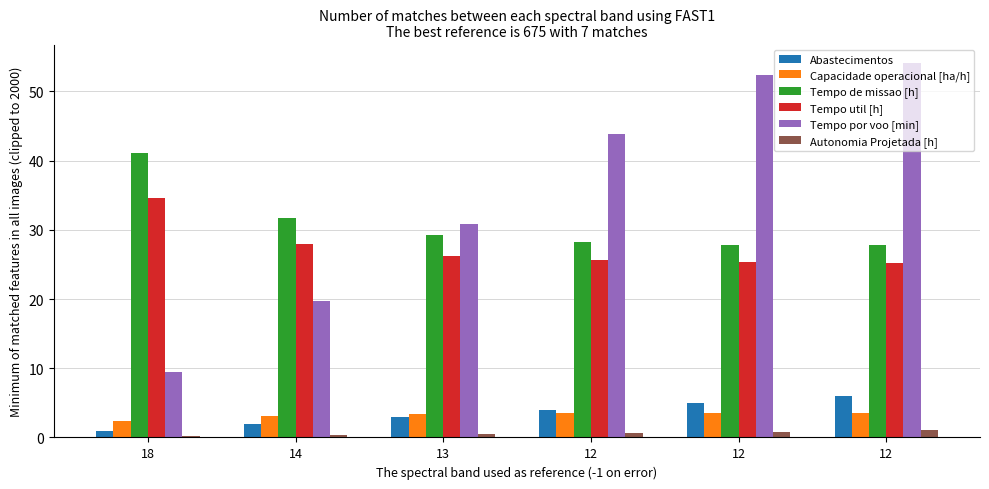

Read the Tempo por voo [min] value at 12.

43.9